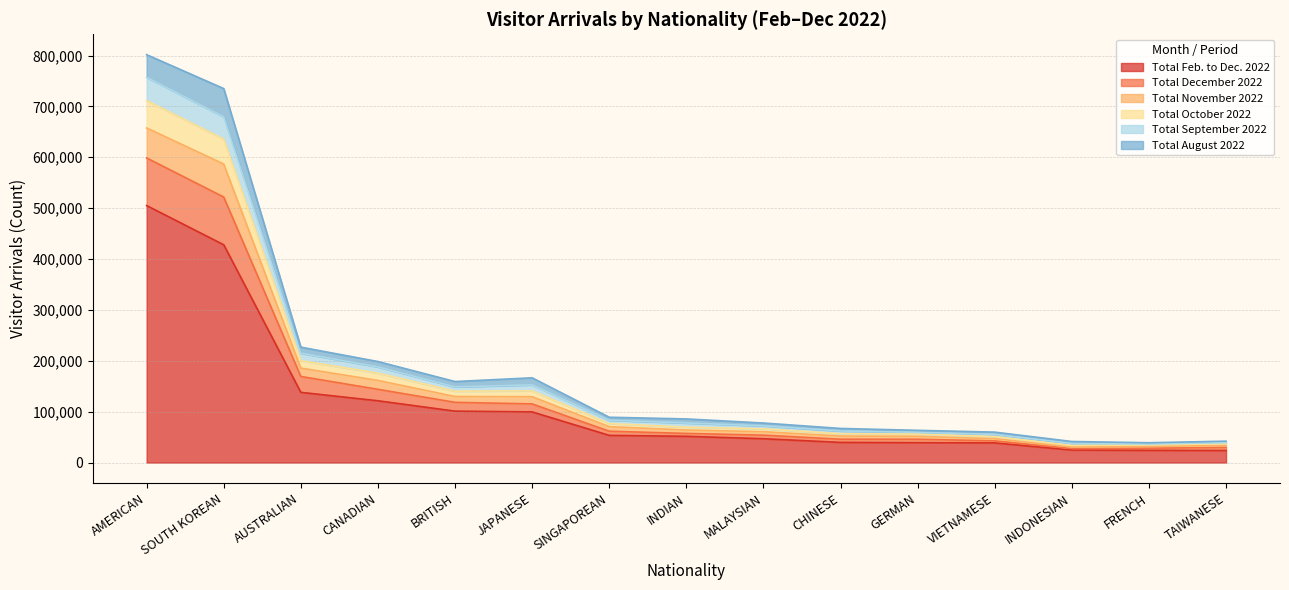

At which label does Total October 2022 reach its minimum?

INDONESIAN